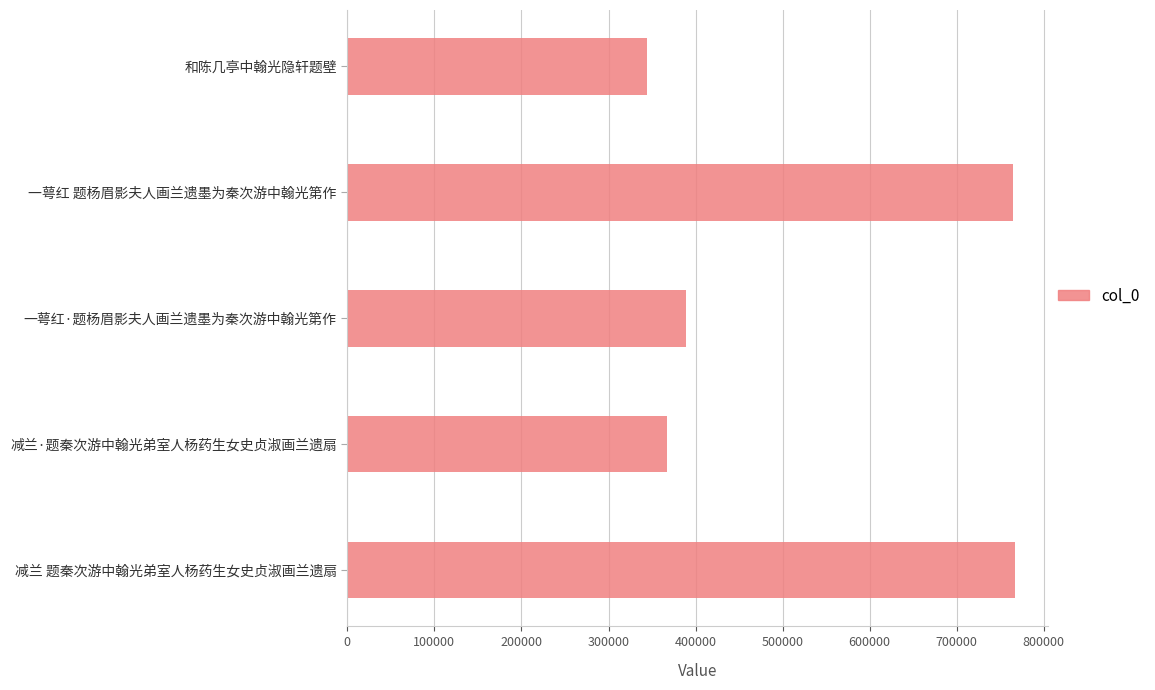

What value does the data have at 一萼红·题杨眉影夫人画兰遗墨为秦次游中翰光第作, to the nearest 100?

389300